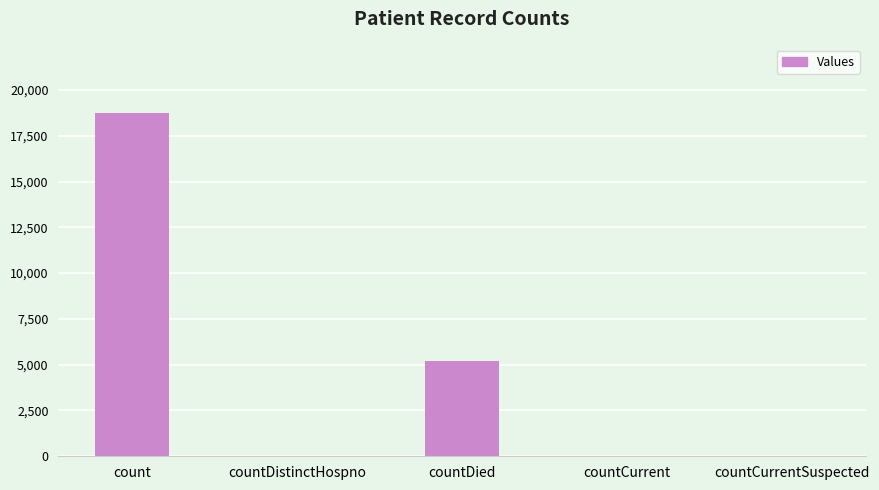

Count the number of data series in this chart.

1